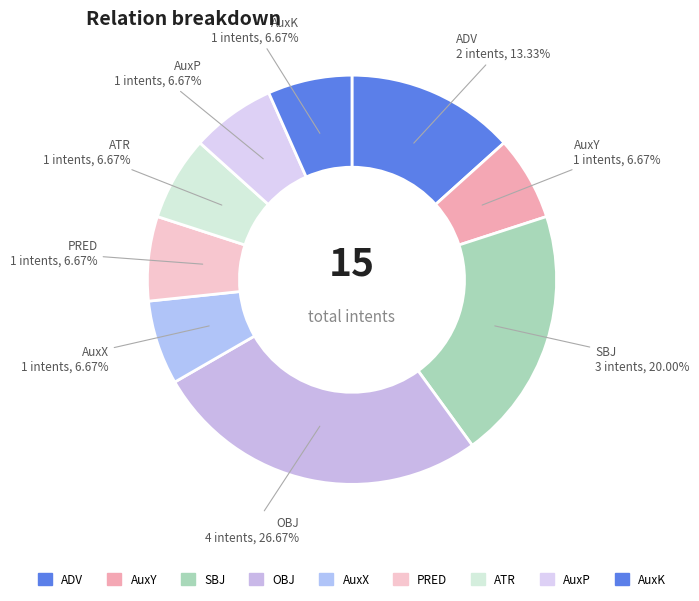

Is there a majority slice in this chart?

No